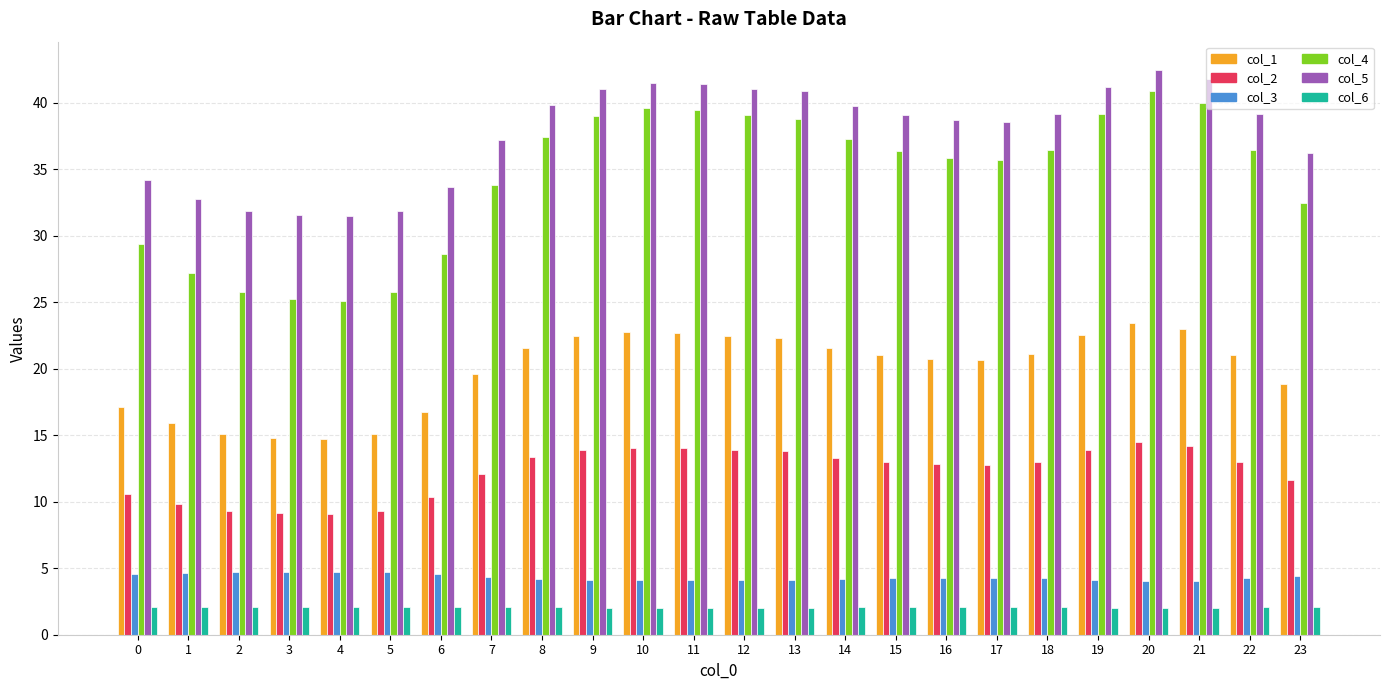

The value of col_6 at 6 is 2.1. True or false?

True